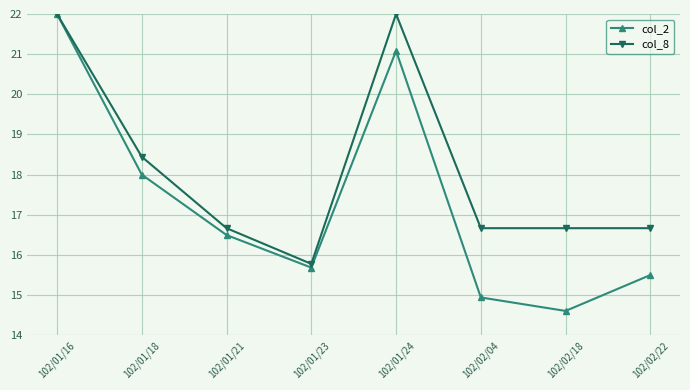

Rank the series by their average value, from lowest to highest.

col_2, col_8